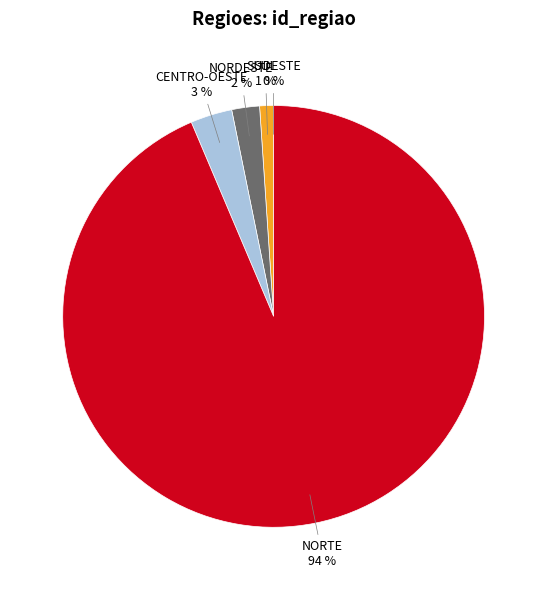

Which category has the biggest portion of the pie?

NORTE